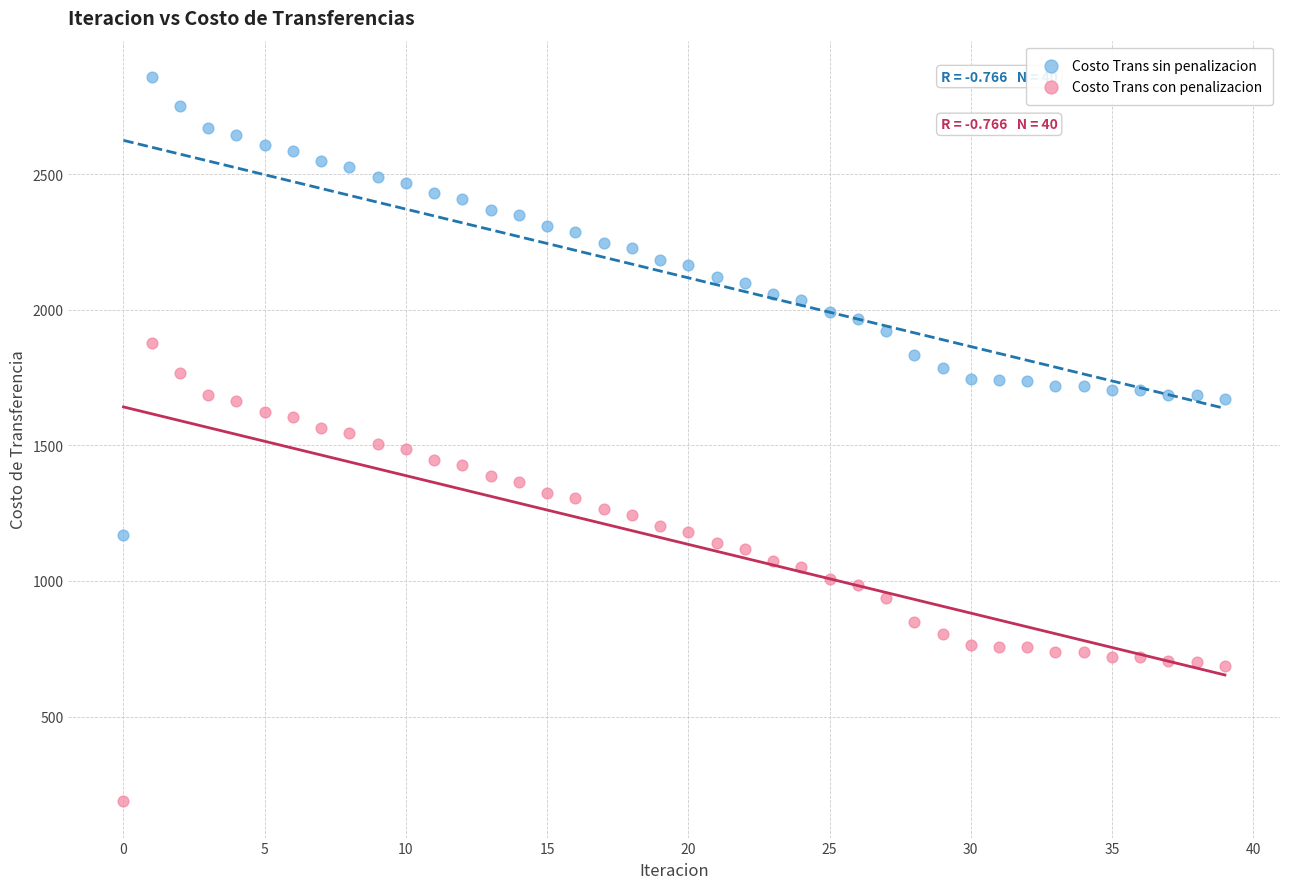

Across all data points, what is the range of Y values (max minus min)?

2670.7